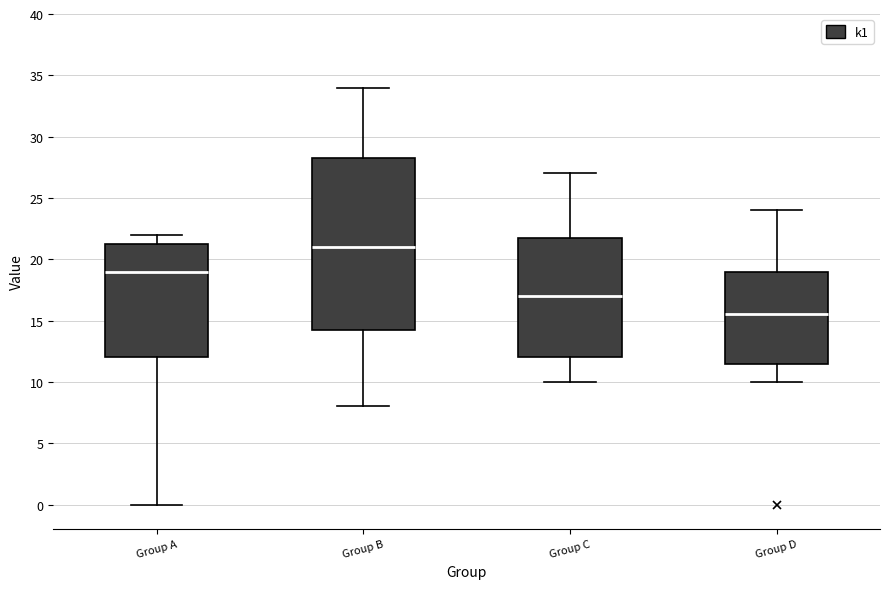

Reading left to right, read every box against the y-axis: the position of its median line, the range the box covers, and the ends of its whiskers. The values are not printed on the chart, so give them approximately, as read against the axis.

Group A: median 19.0, box 12.0 to 21.5, whiskers 0.0 to 22.0
Group B: median 21.0, box 14.5 to 28.5, whiskers 8.0 to 34.0
Group C: median 17.0, box 12.0 to 22.0, whiskers 10.0 to 27.0
Group D: median 15.5, box 11.5 to 19.0, whiskers 10.0 to 24.0